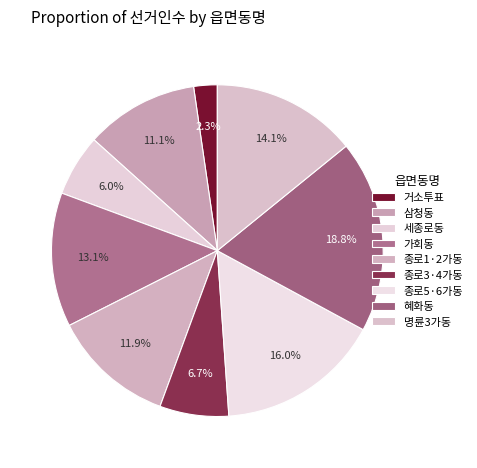

Count the number of slices in the pie.

9